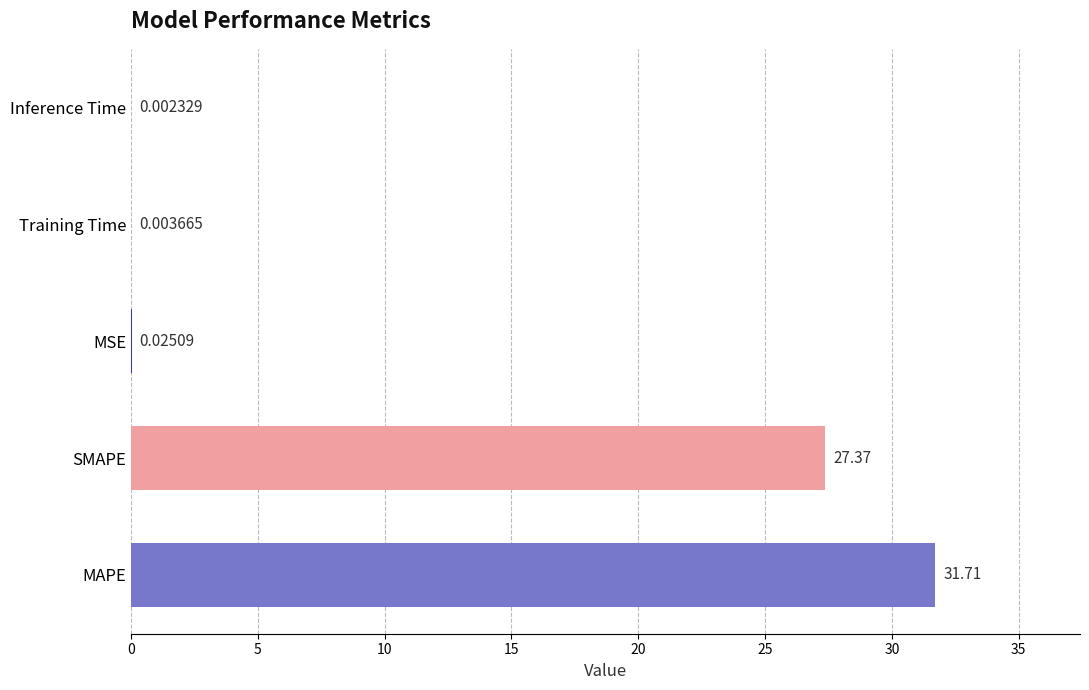

Where is the data nearest to the value 15?

SMAPE